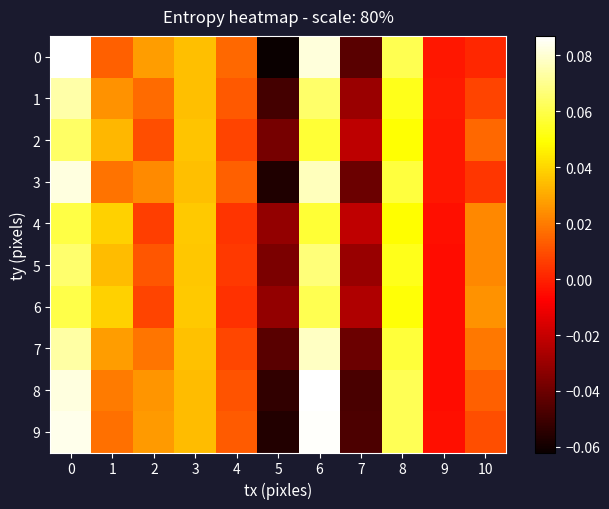

Rank the series by their maximum value, from highest to lowest.

0, 8, 9, 3, 7, 1, 5, 2, 6, 4